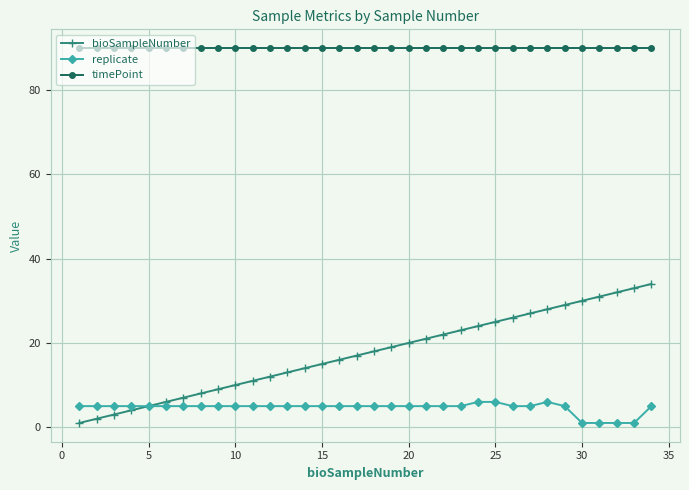

How many series are shown in this chart?

3